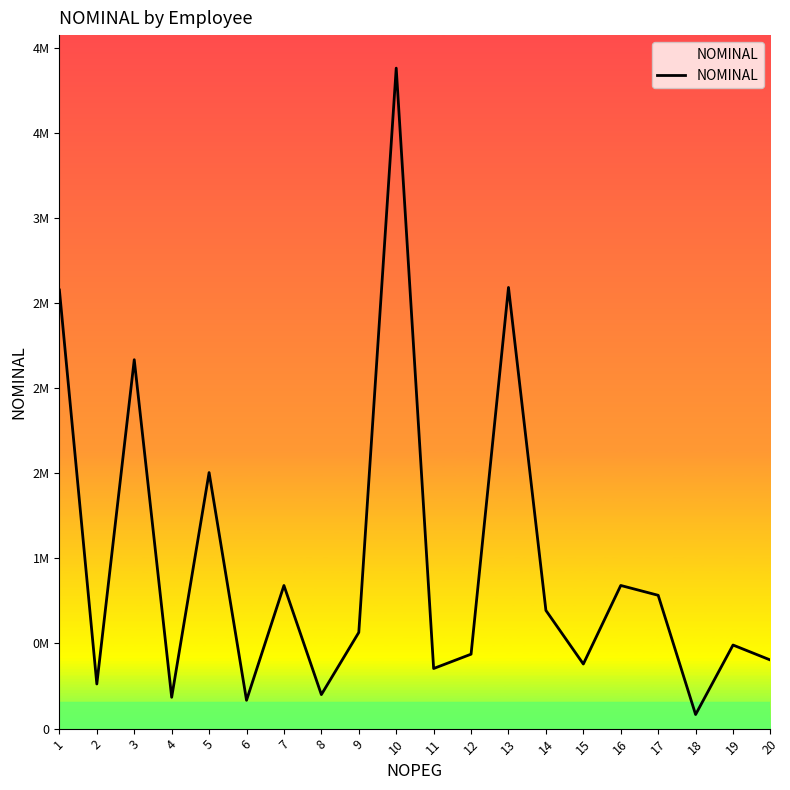

Is this an area chart (filled region under the line)?

Yes